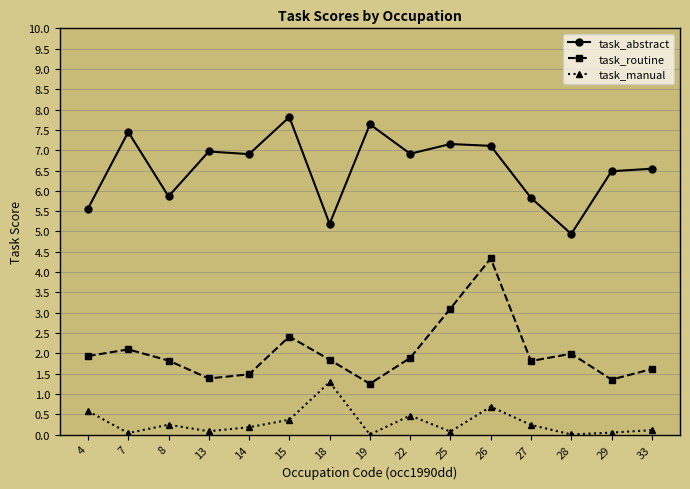

The value of task_abstract at 15 is 1.6. True or false?

False